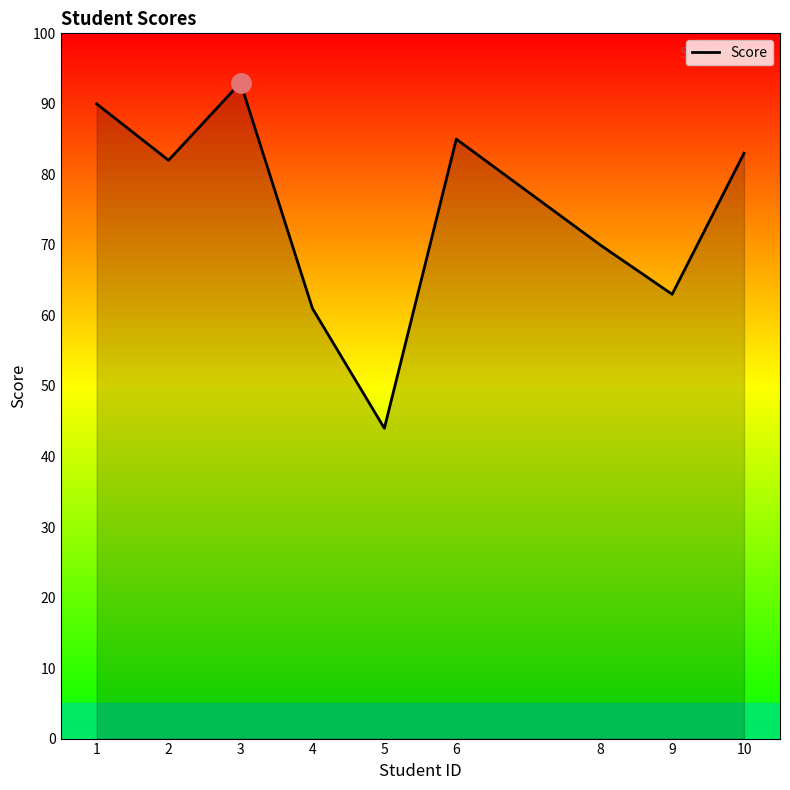

Rank the categories by value from lowest to highest.

5, 4, 9, 8, 2, 10, 6, 1, 3